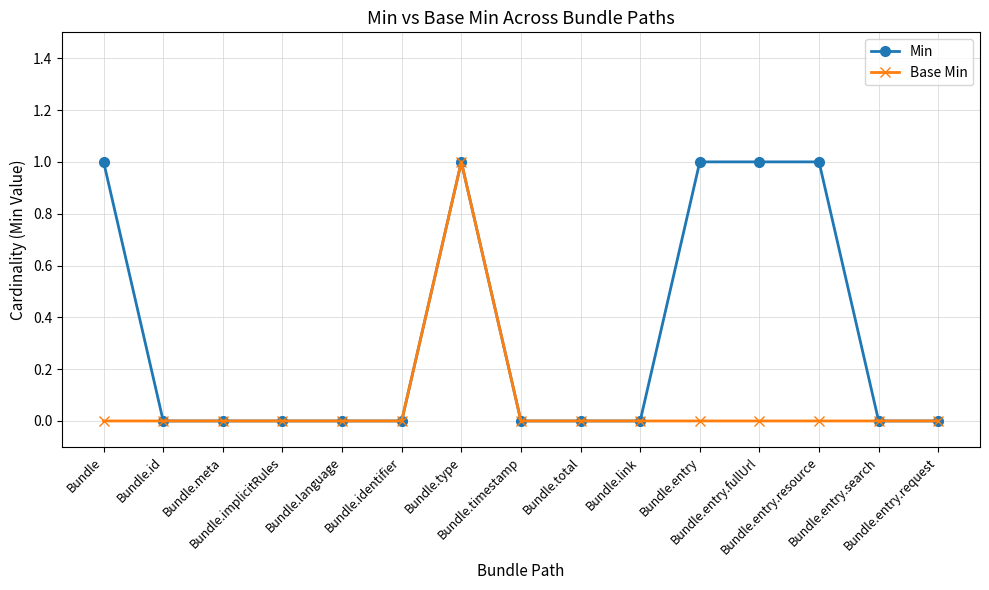

Does the chart display data point markers on the line(s)?

Yes